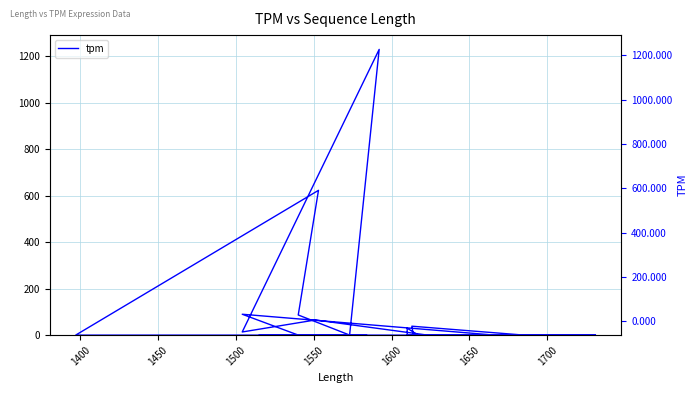

What is the difference between the maximum and minimum values?

1229.9